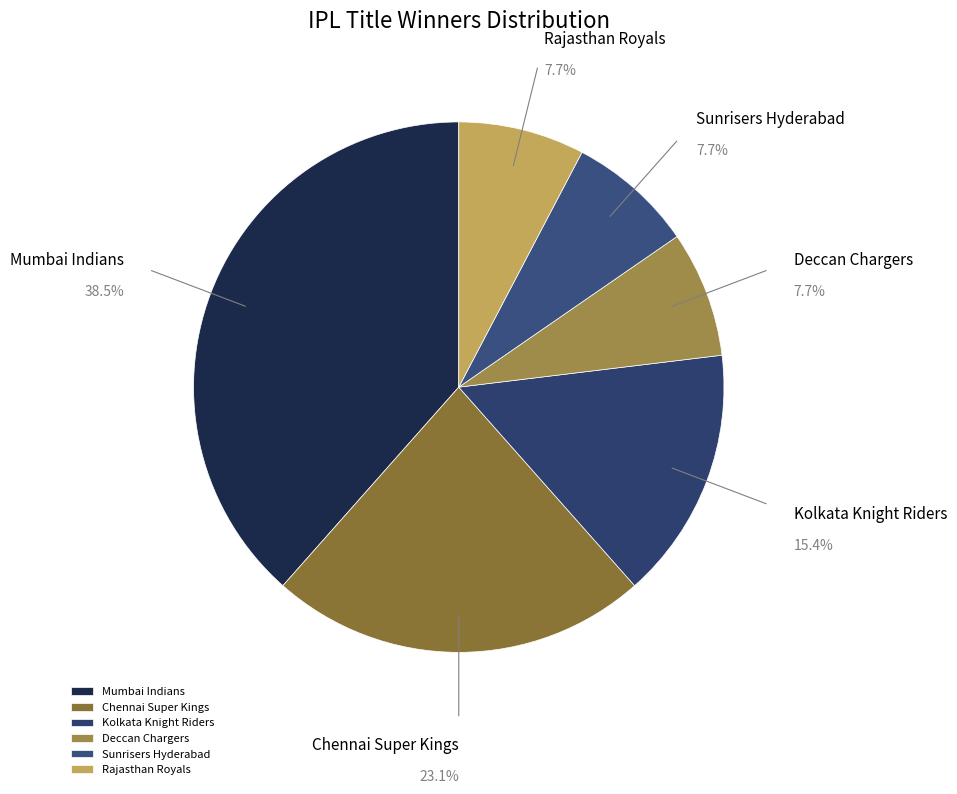

How much of the chart is everything except Mumbai Indians?

61.5%